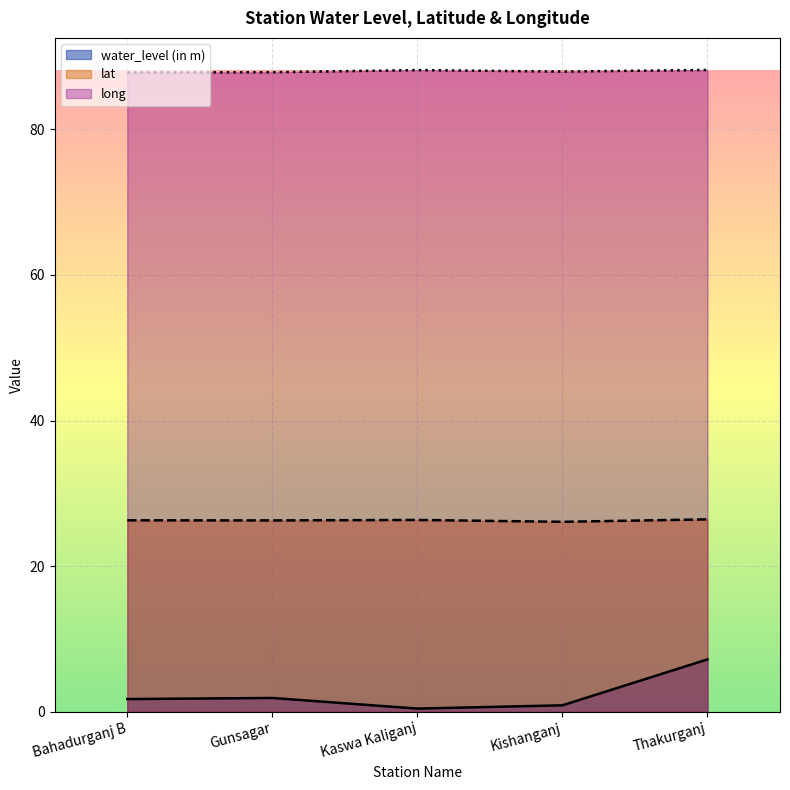

Which category has the highest value across all series?

Thakurganj